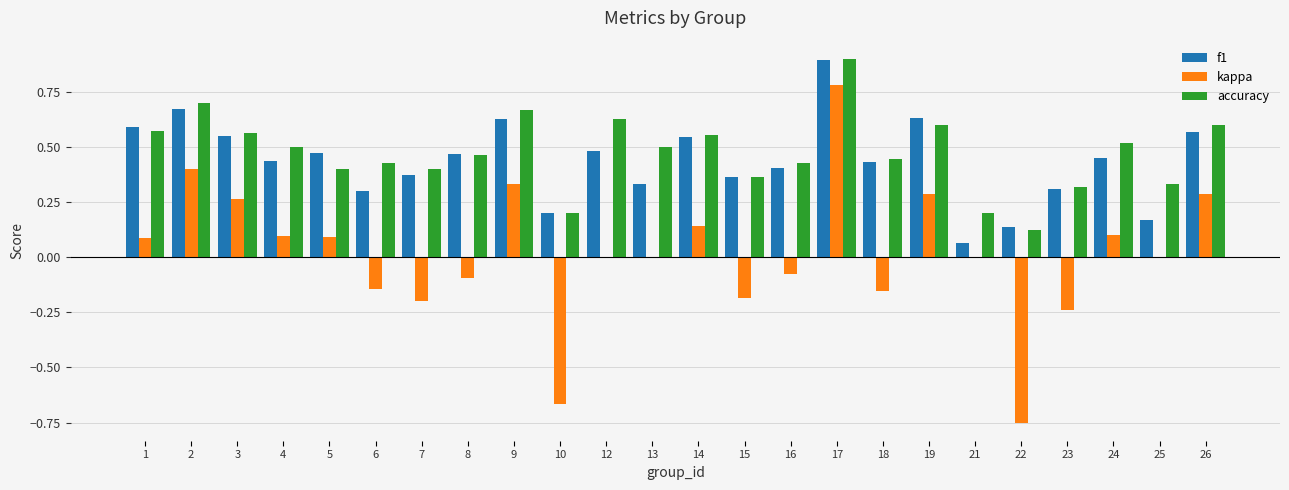

How many categories are shown in the chart?

24